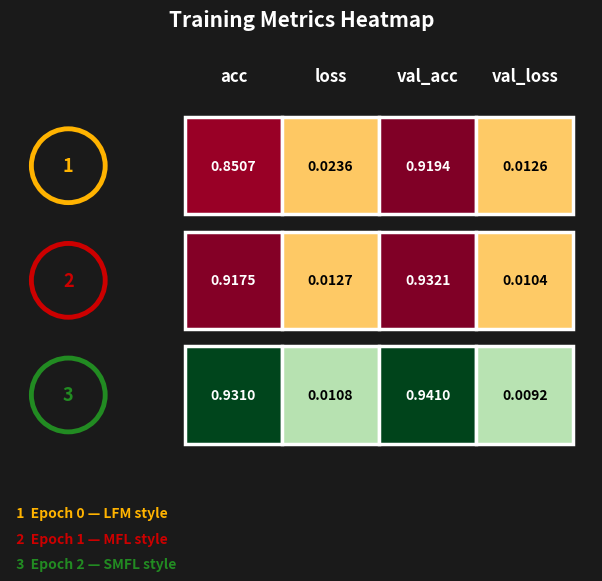

How many data points does each series have?

4